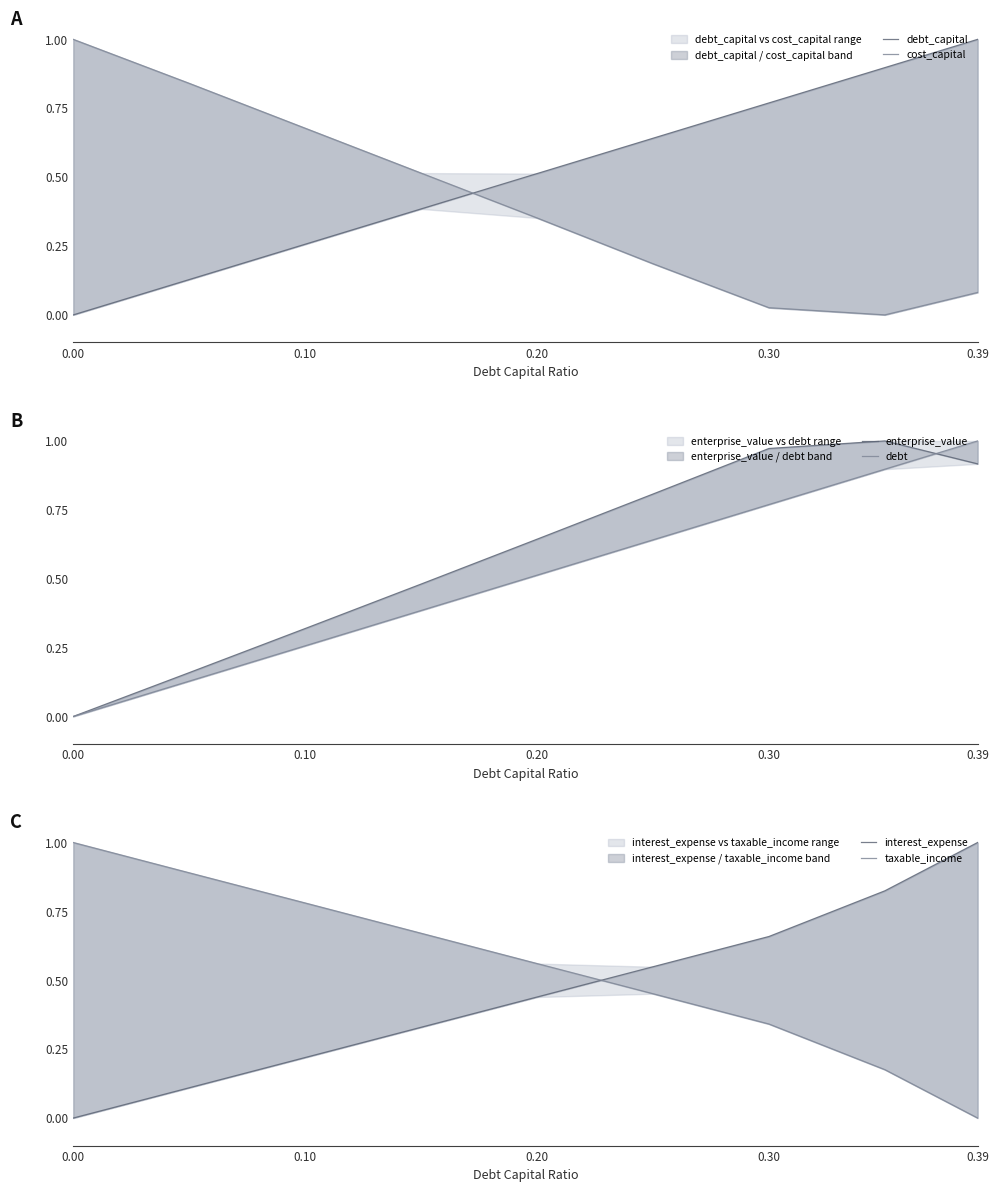

Rank the series at 5 from lowest to highest value.

cost_capital, taxable_income, interest_expense, debt_capital, debt, enterprise_value